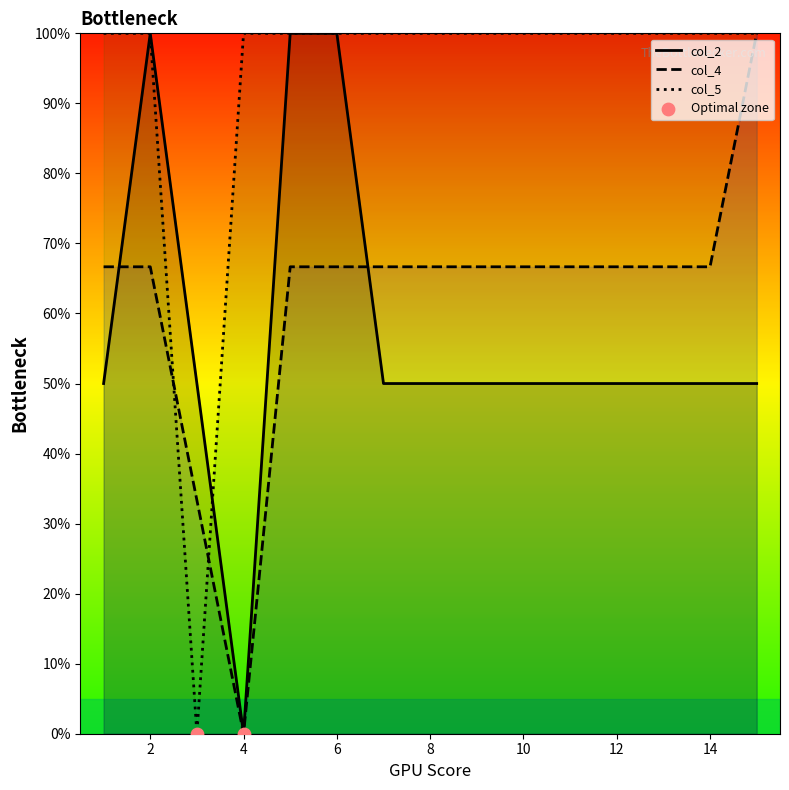

What are all the series names shown in the legend?

col_2, col_4, col_5